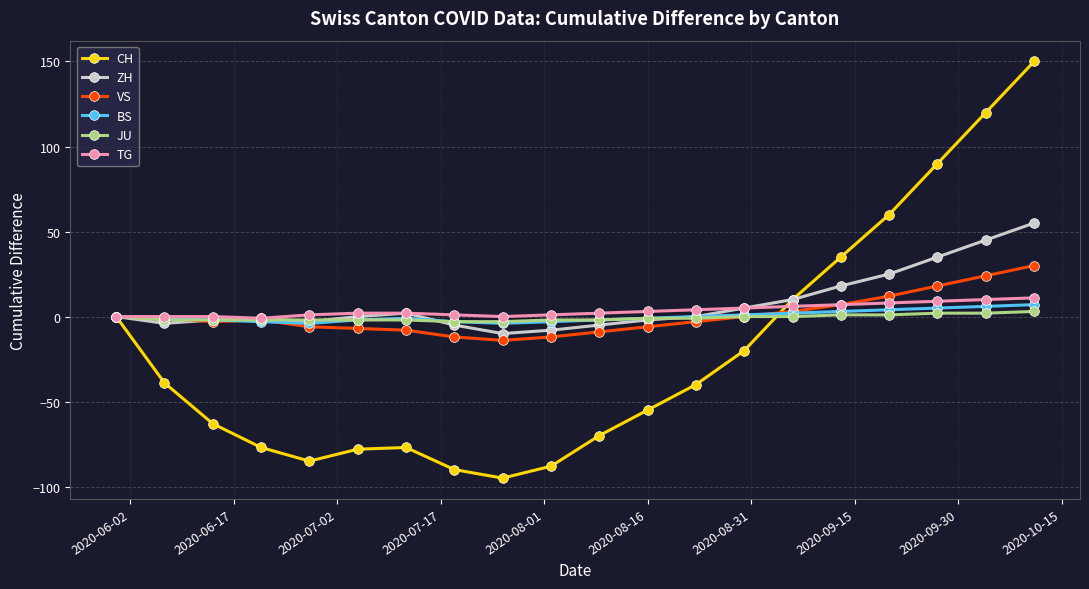

What is the minimum value for ZH?

-10